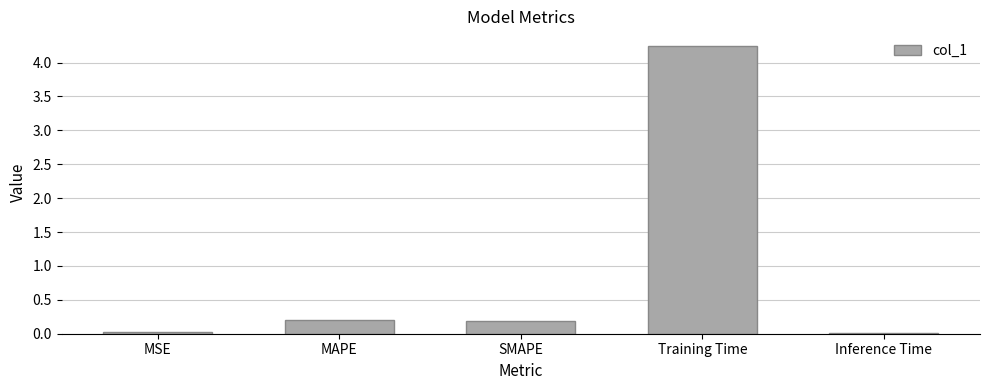

What position from the right is SMAPE?

3